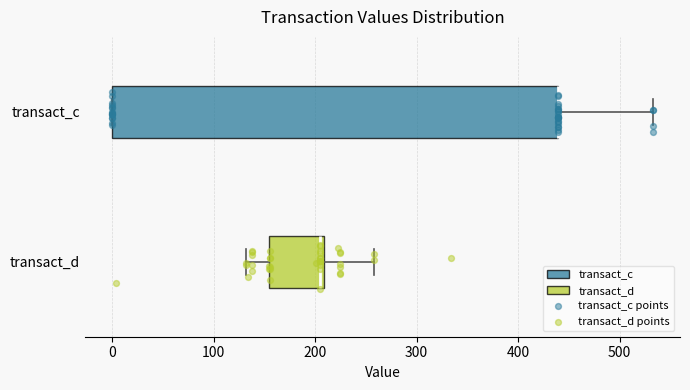

Reading bottom to top, transcribe this box plot: for each box, give where its median line is, the range the box spans, and where its two whiskers end, as read against the x-axis. The values are not printed on the chart, so give them approximately, as read against the axis.

transact_d: median 200, box 150 to 210, whiskers 130 to 260
transact_c: median 440 (drawn on the box's right edge), box 0 to 440, whiskers 0 to 530